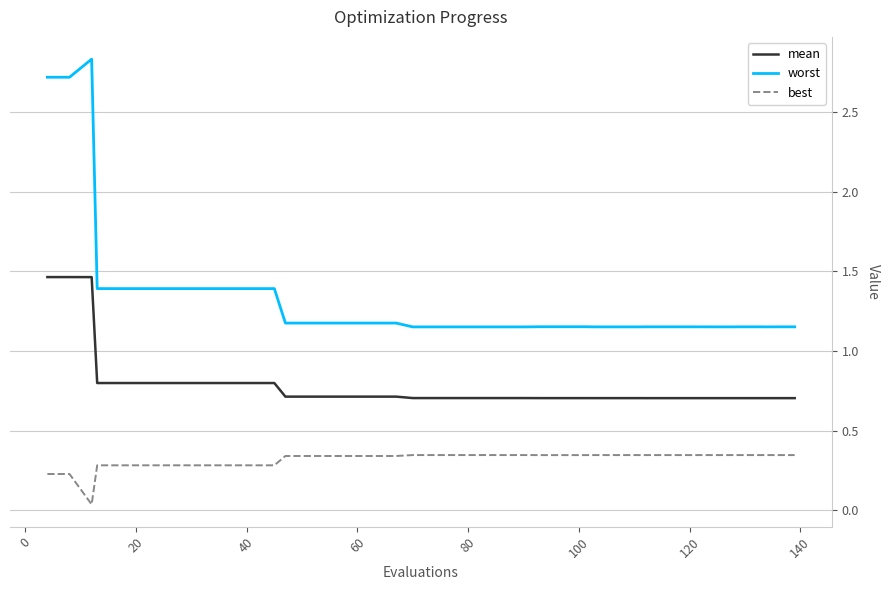

Which series has the largest total across all categories?

worst